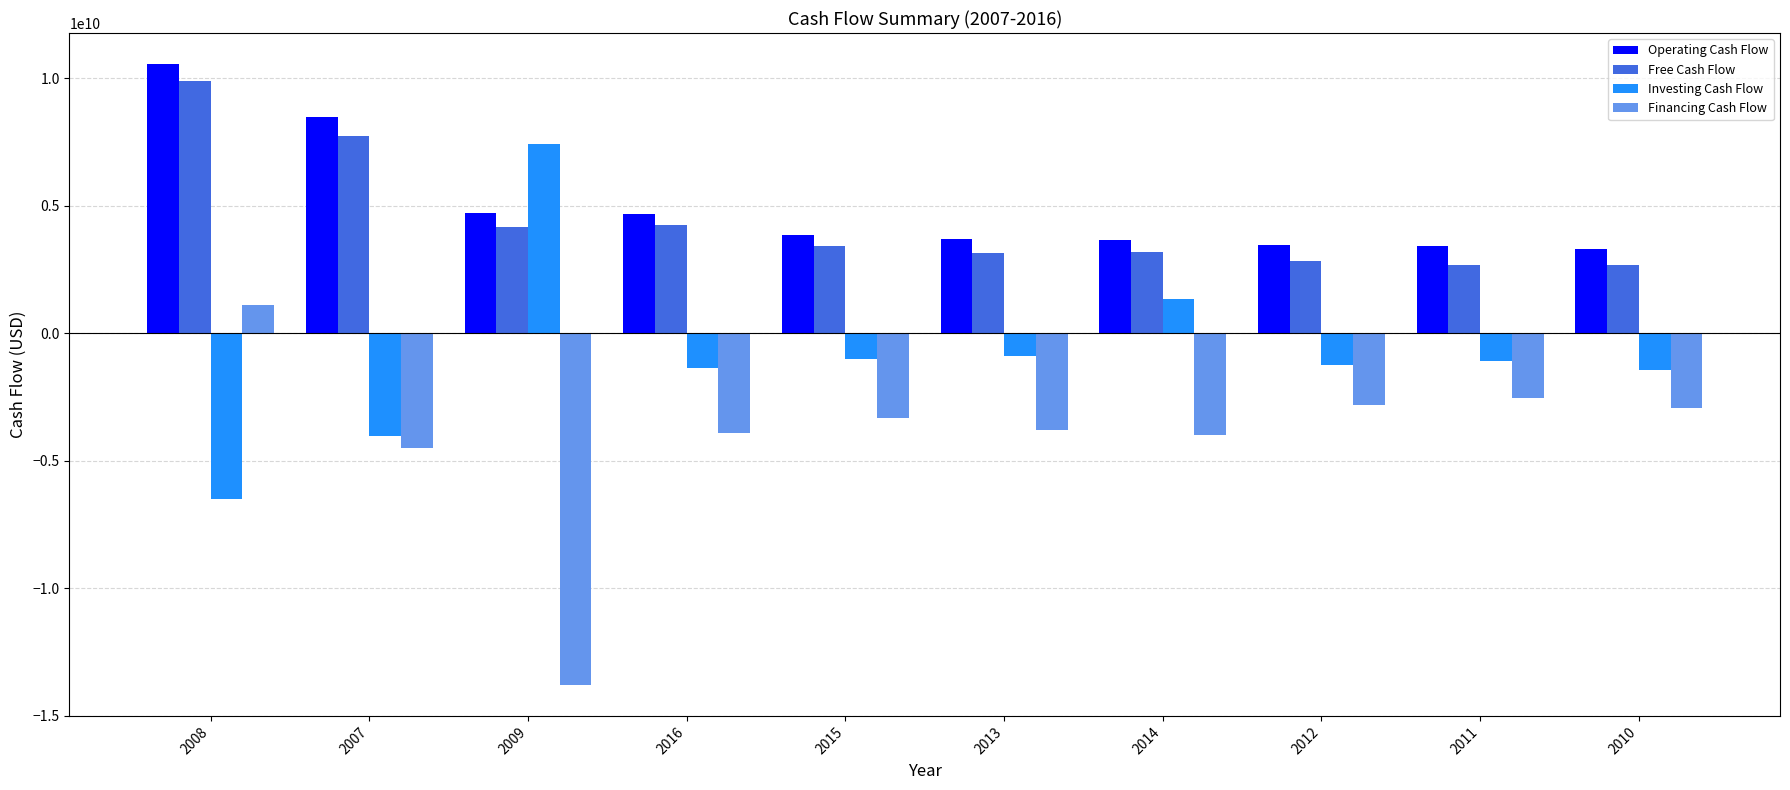

True or false: Operating Cash Flow has a value of 1296625052 at 2011.

False